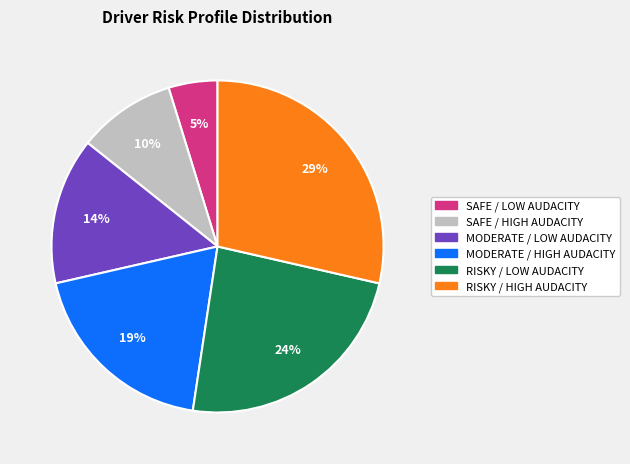

Is it true that SAFE / LOW AUDACITY is 5% of the pie?

True